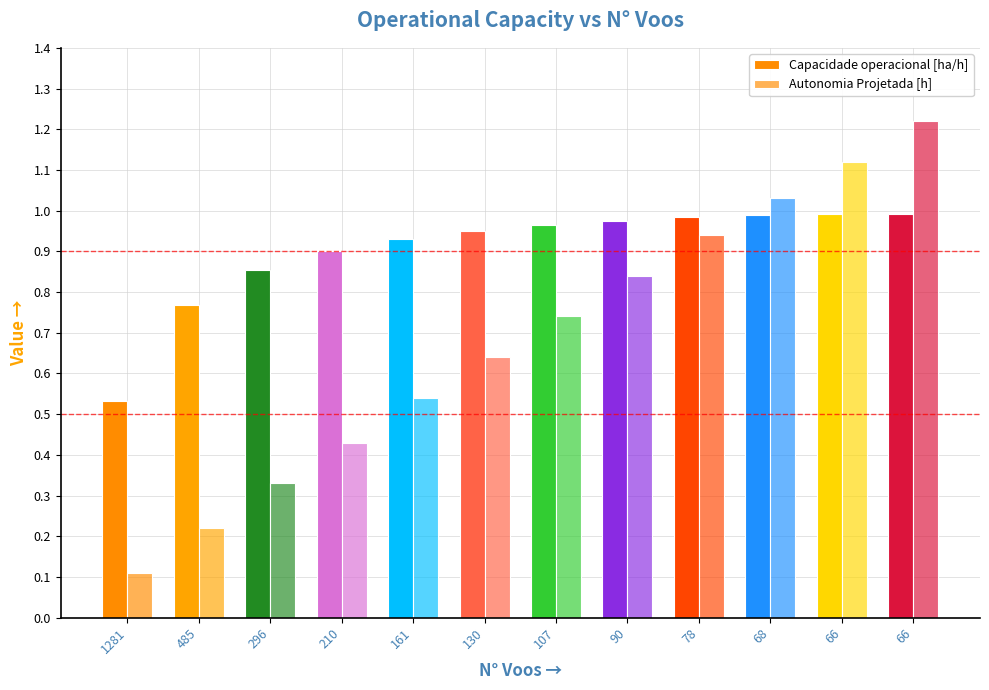

How many bars are there in each group?

2